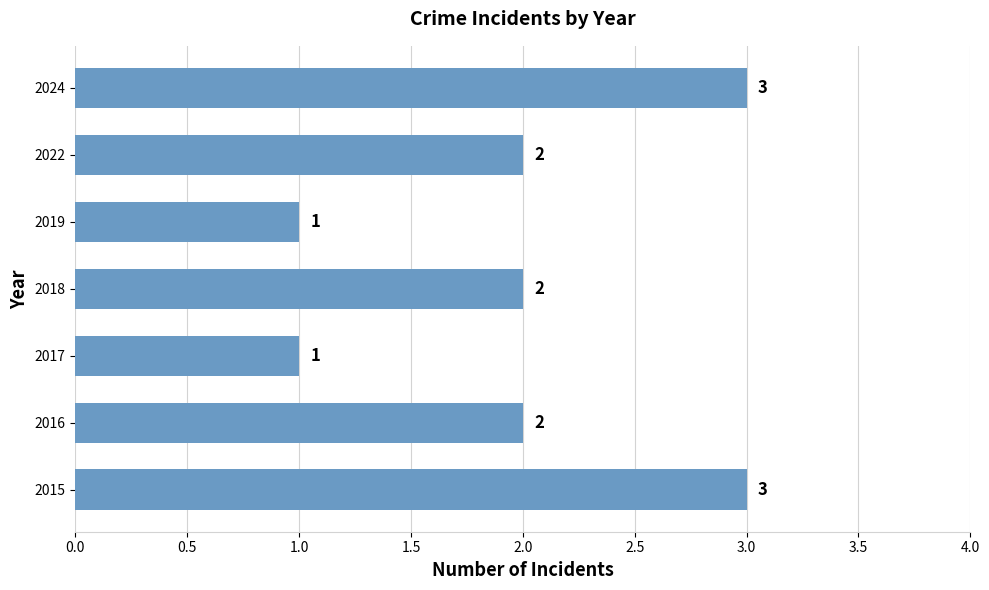

What is the smallest value displayed?

1